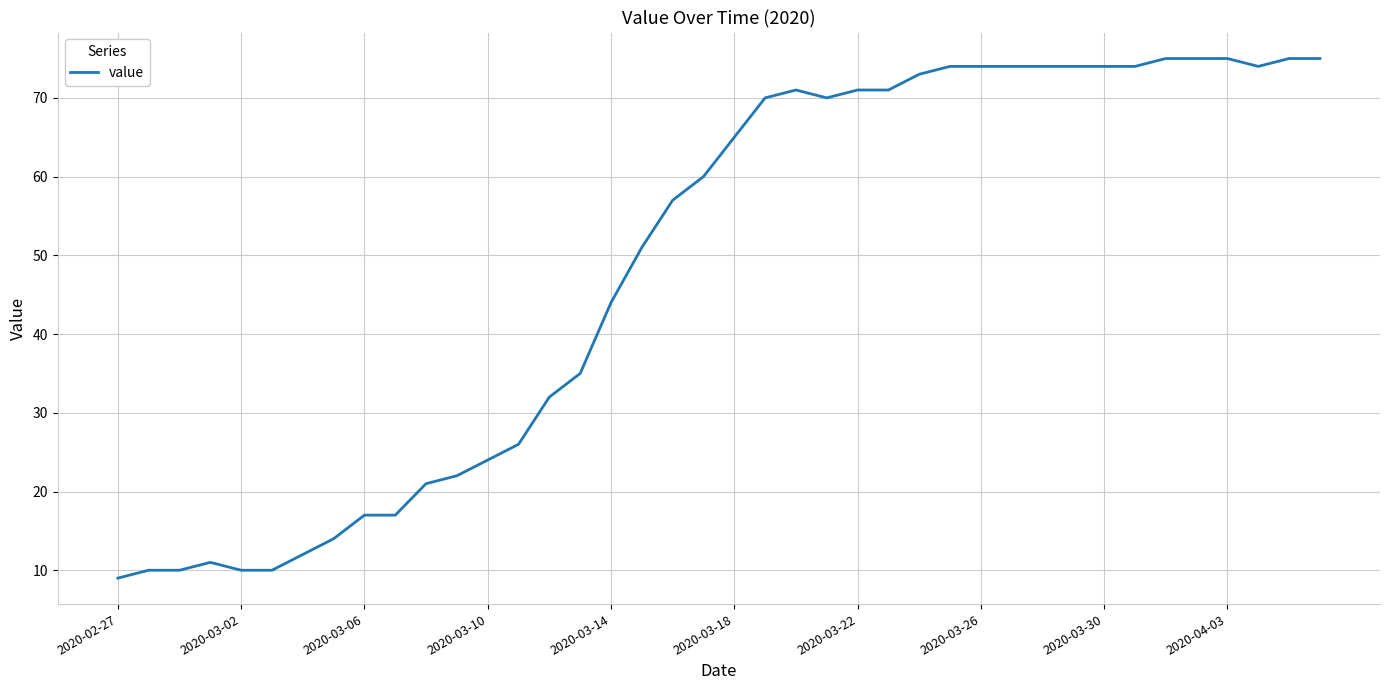

What is the minimum value shown in the chart?

9